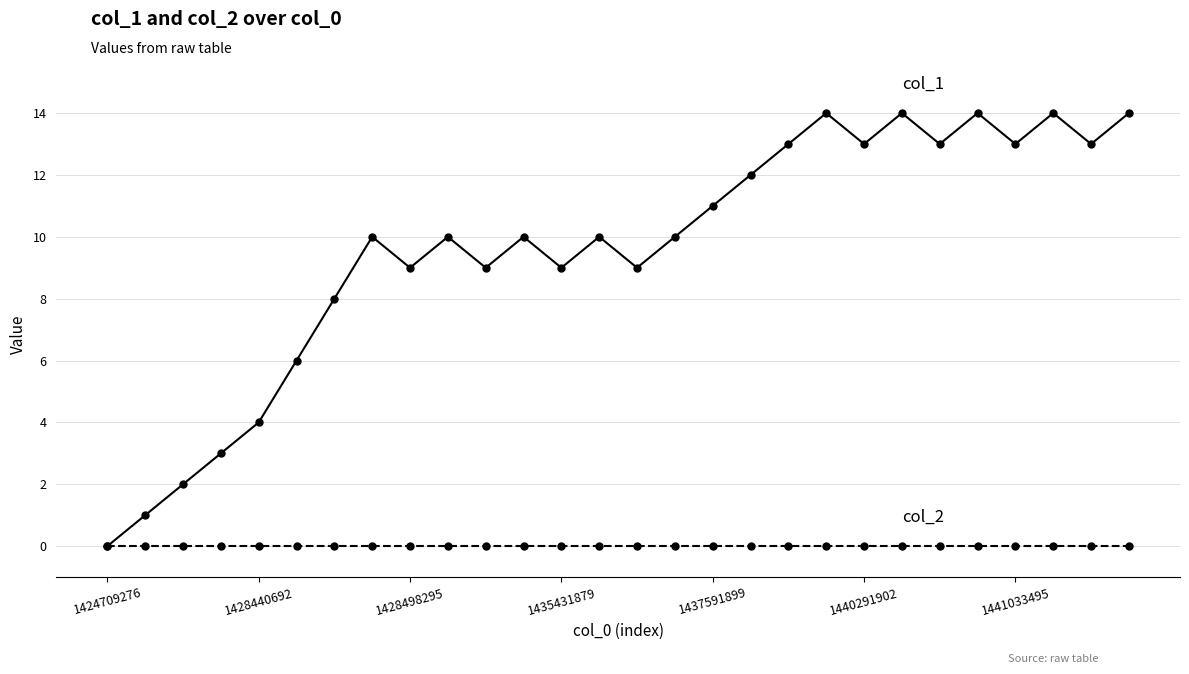

What is the total value across all series at 1428440692?

4